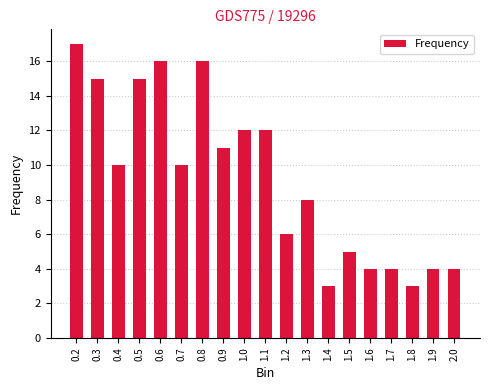

Which label corresponds to the largest value in the chart?

0.2